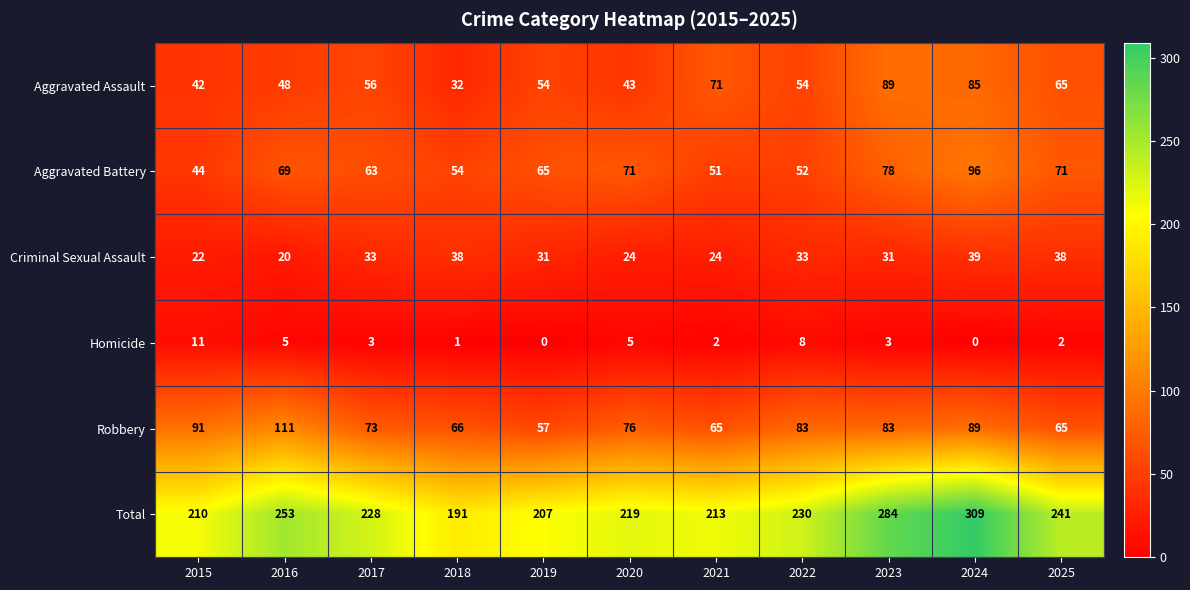

Is the value of Robbery at 2019 greater than the value of Homicide at 2015?

Yes